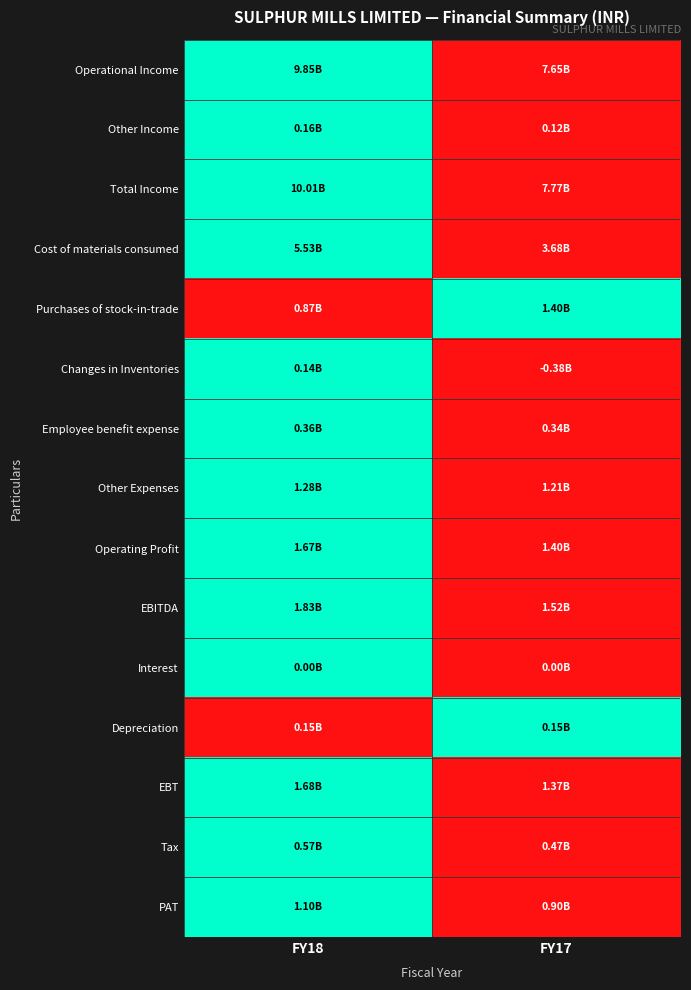

Reading left to right, what are all the values shown in this chart?

Operational Income: FY18=1	FY17=0
Other Income: FY18=1	FY17=0
Total Income: FY18=1	FY17=0
Cost of materials consumed: FY18=1	FY17=0
Purchases of stock-in-trade: FY18=0	FY17=1
Changes in Inventories: FY18=1	FY17=0
Employee benefit expense: FY18=1	FY17=0
Other Expenses: FY18=1	FY17=0
Operating Profit: FY18=1	FY17=0
EBITDA: FY18=1	FY17=0
Interest: FY18=1	FY17=0
Depreciation: FY18=0	FY17=1
EBT: FY18=1	FY17=0
Tax: FY18=1	FY17=0
PAT: FY18=1	FY17=0